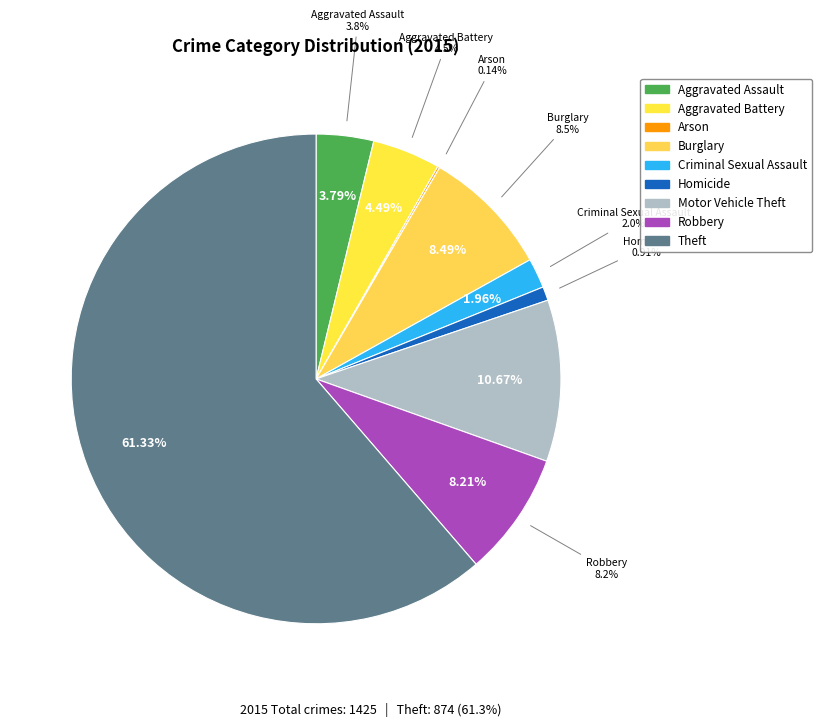

What is the change in value from Arson to Criminal Sexual Assault?

+26